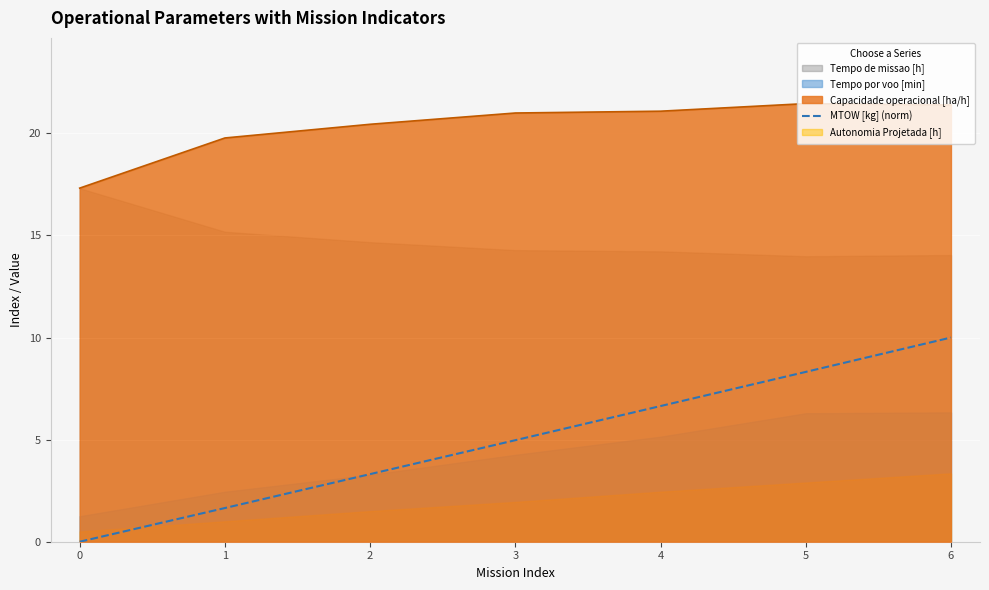

How many positive values are there?

6